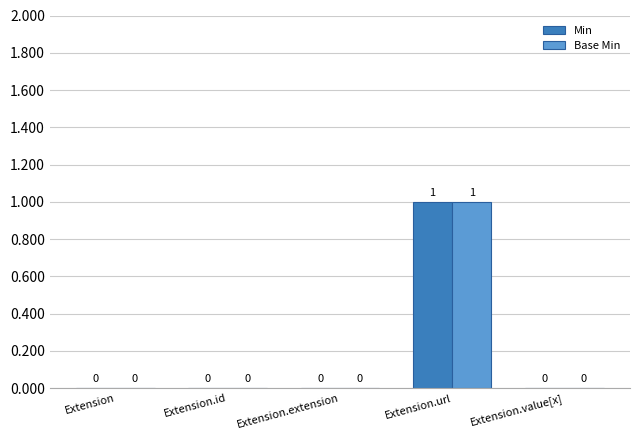

At which label does Min reach its peak?

Extension.url